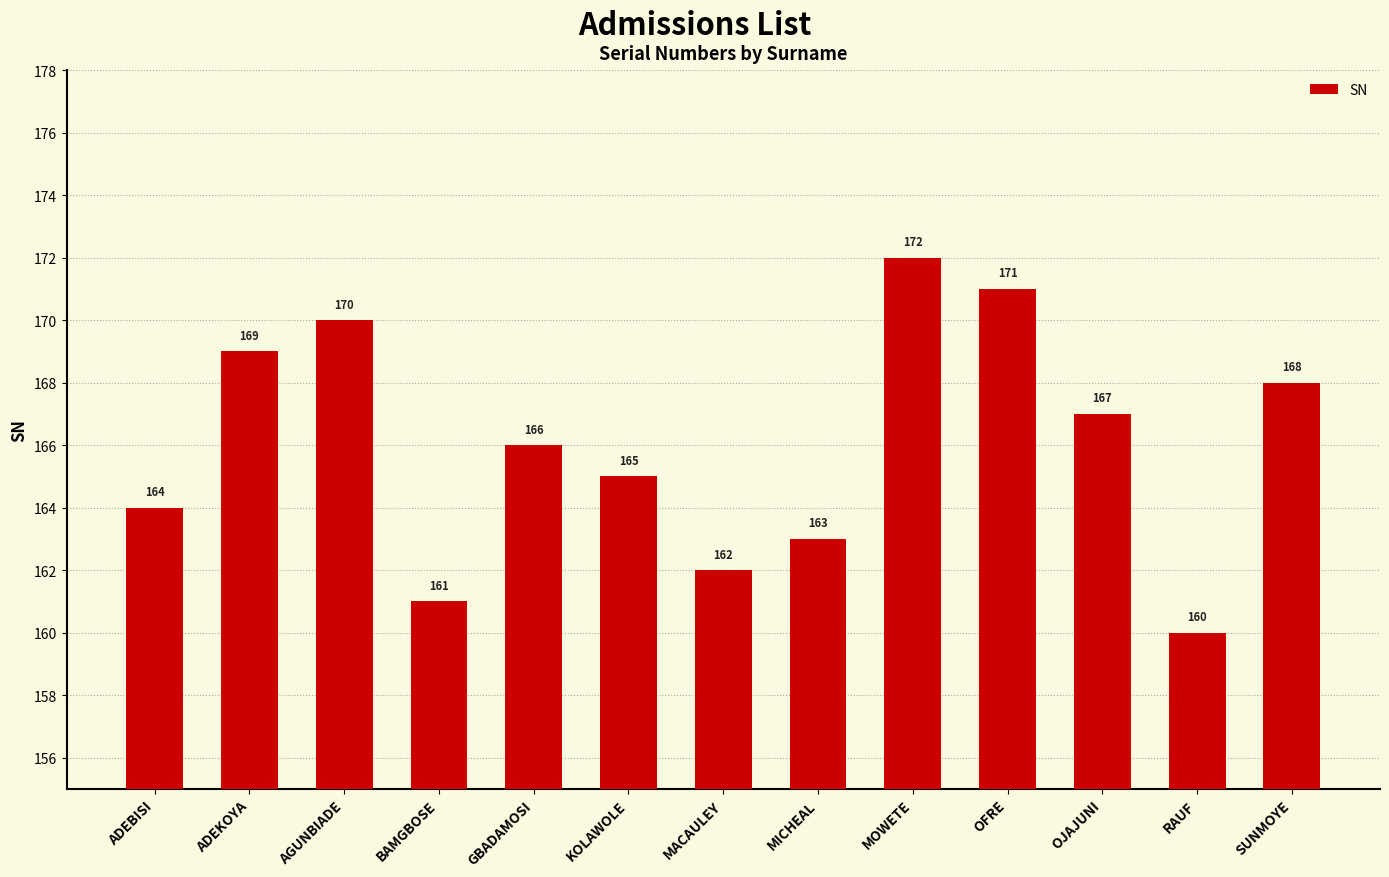

Which has a higher value, OFRE or SUNMOYE?

OFRE